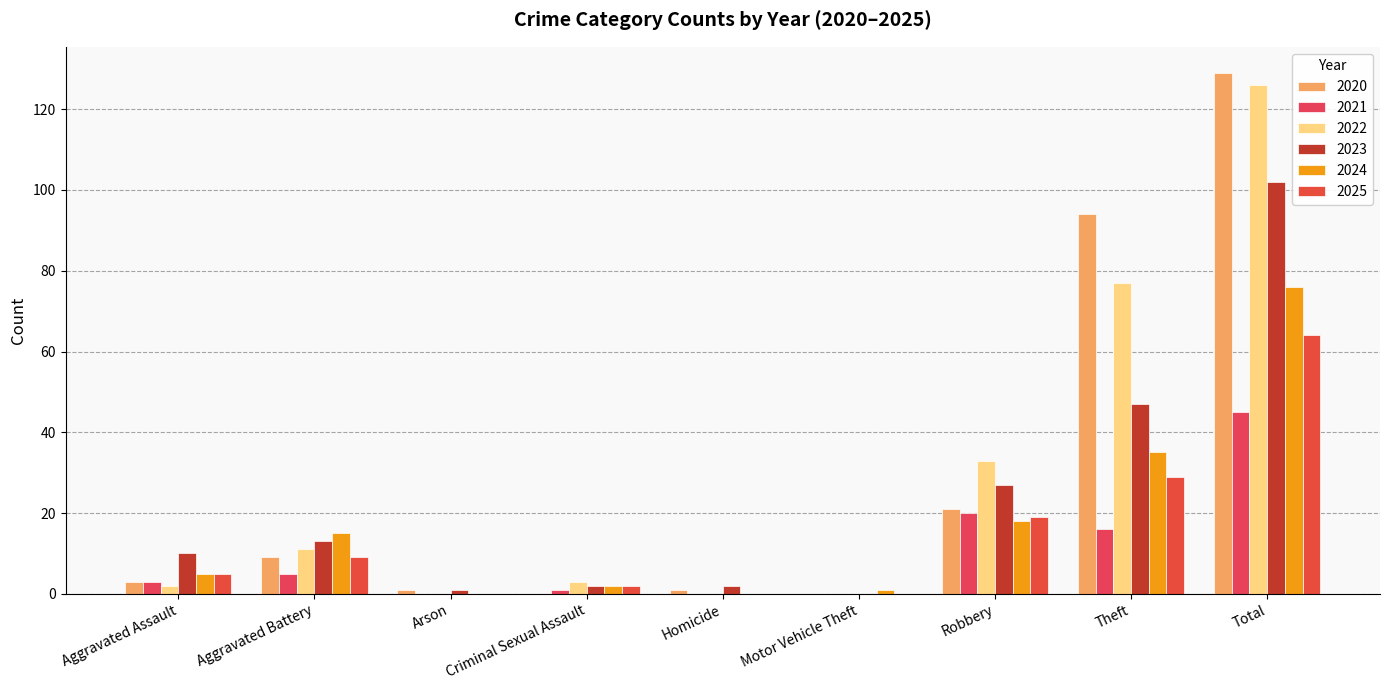

Which label corresponds to the largest value in the chart?

Total